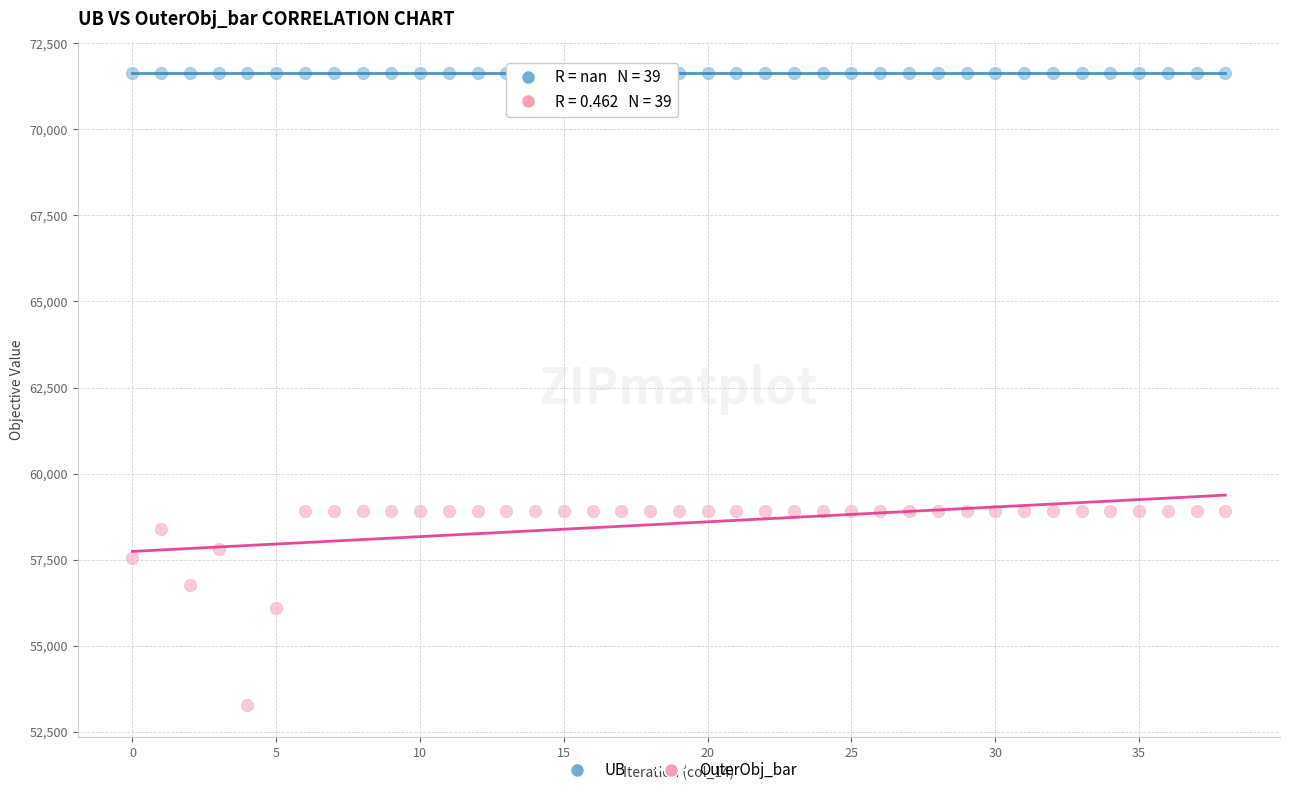

Which series reaches the minimum Y coordinate?

OuterObj_bar